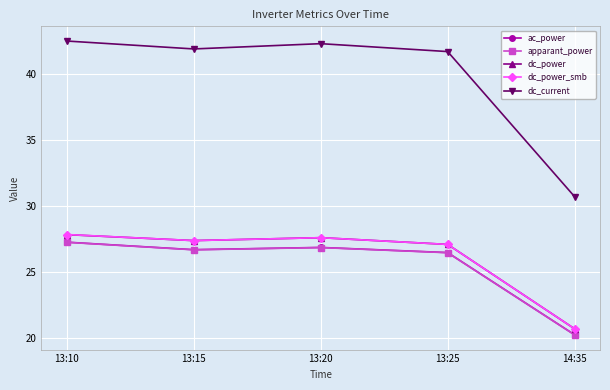

At which label does apparant_power first exceed 26?

13:10